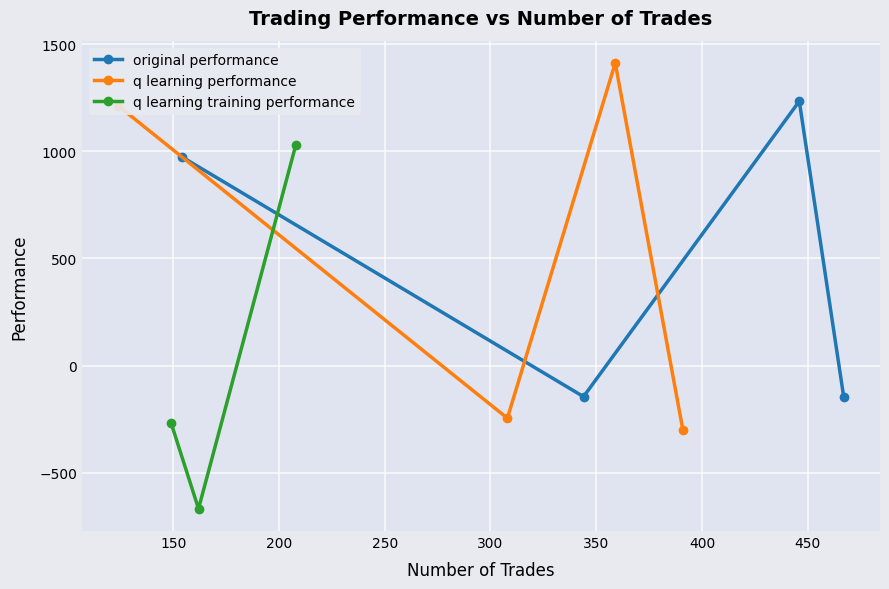

True or false: original performance has more than 0 interior local peaks.

True